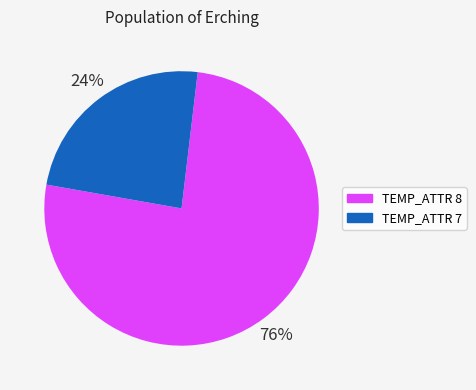

Count the number of slices in the pie.

2